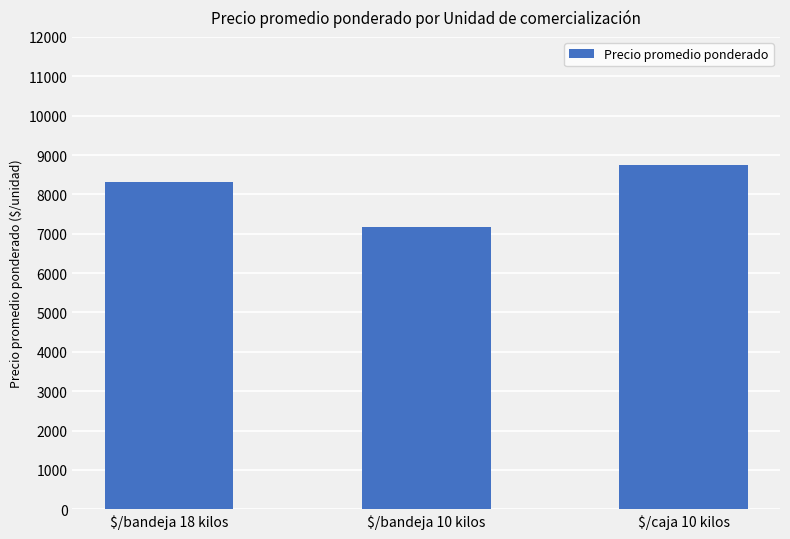

Reading left to right, extract all data points from this chart.

$/bandeja 18 kilos=8306	$/bandeja 10 kilos=7167	$/caja 10 kilos=8750